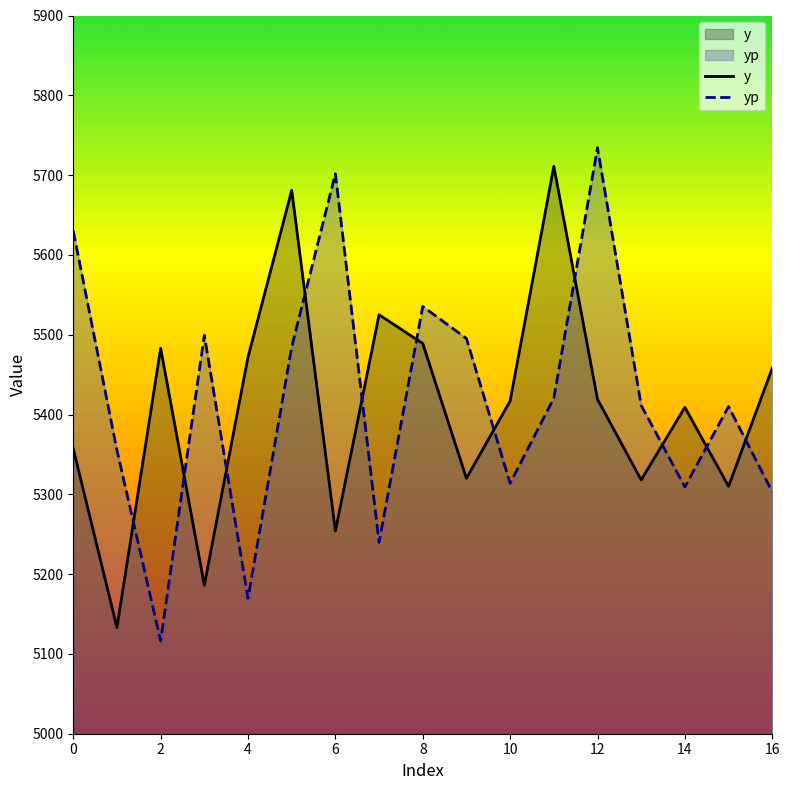

What is the highest value of the yp series?

5734.3